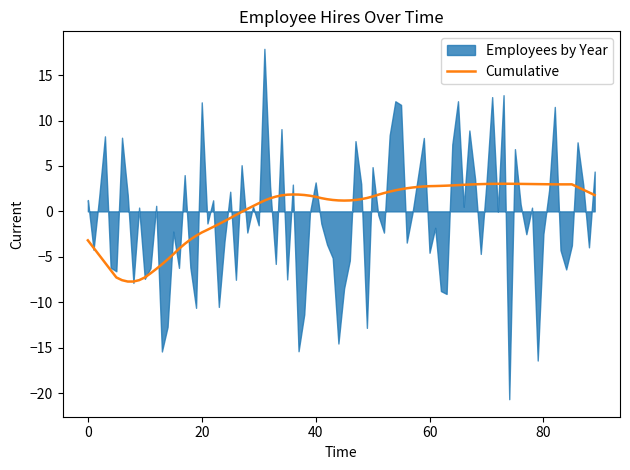

True or false: Cumulative has a value of -3.2 at 0.

True